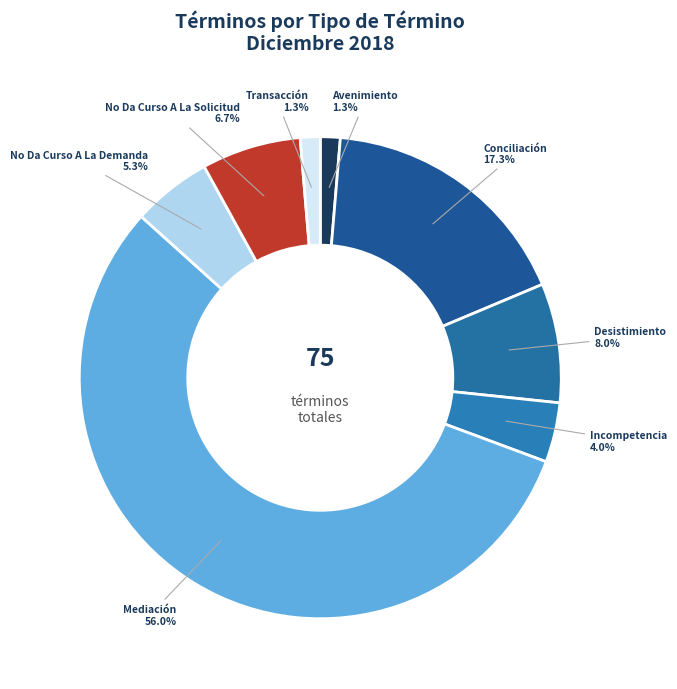

Does any single category account for the majority?

Yes